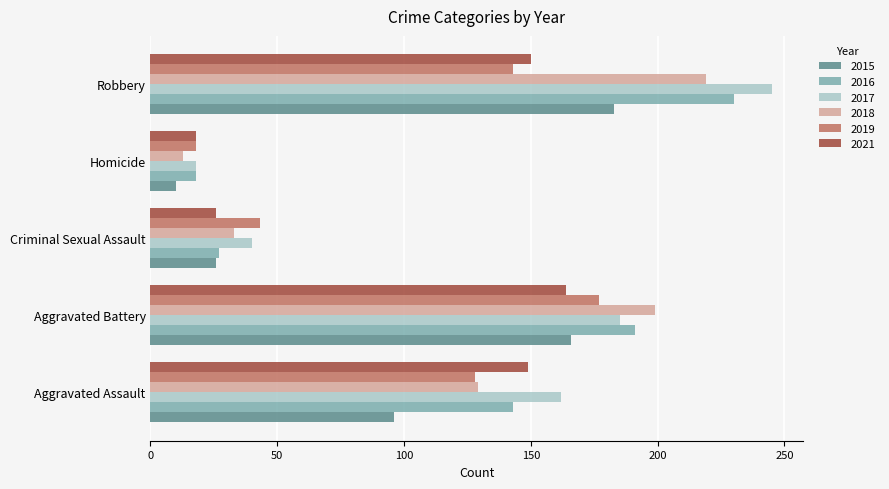

What is the difference between the highest and lowest values at Aggravated Battery?

35